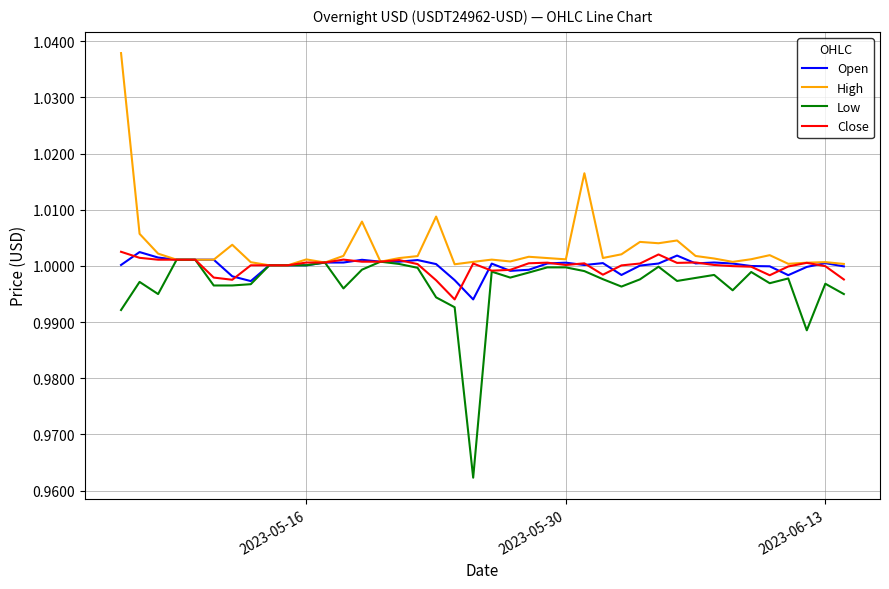

Which series has the largest total across all categories?

High